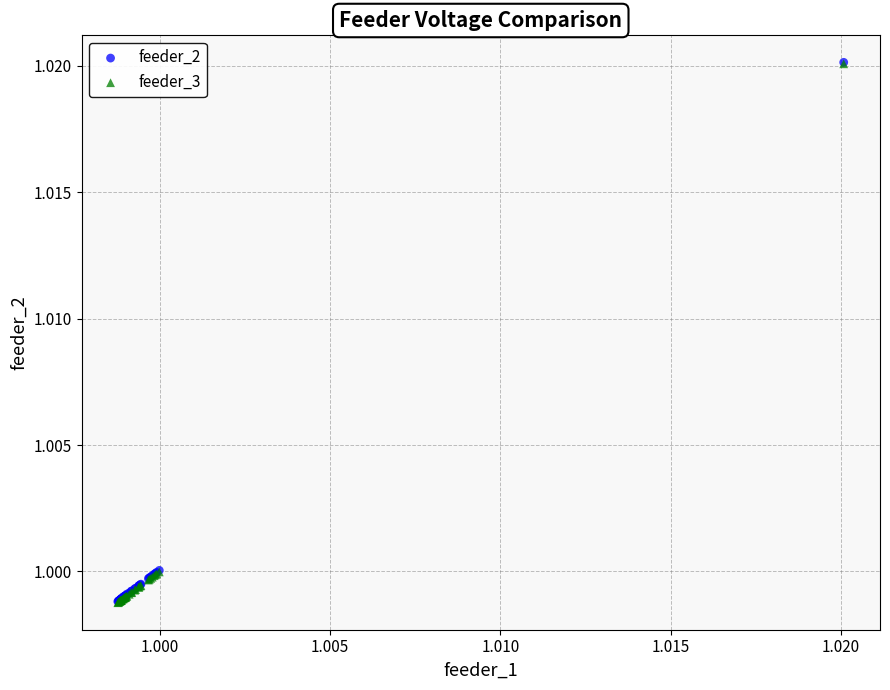

Which series has the widest spread of Y values?

feeder_2